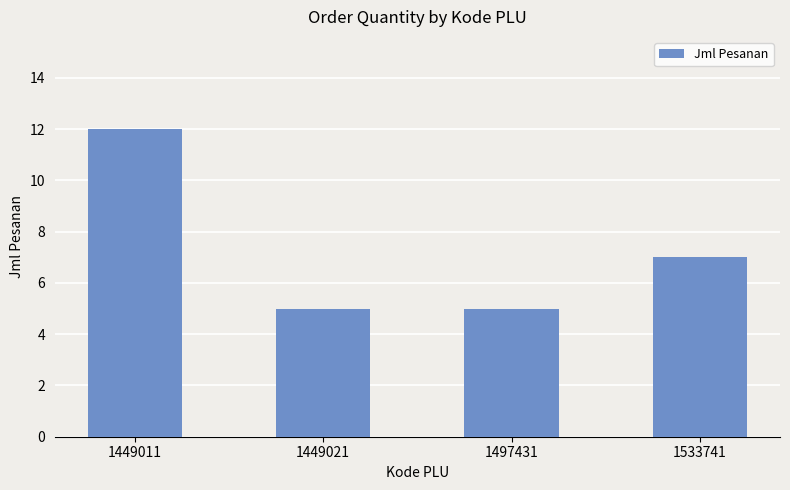

Reading left to right, what are all the values shown in this chart?

12	5	5	7